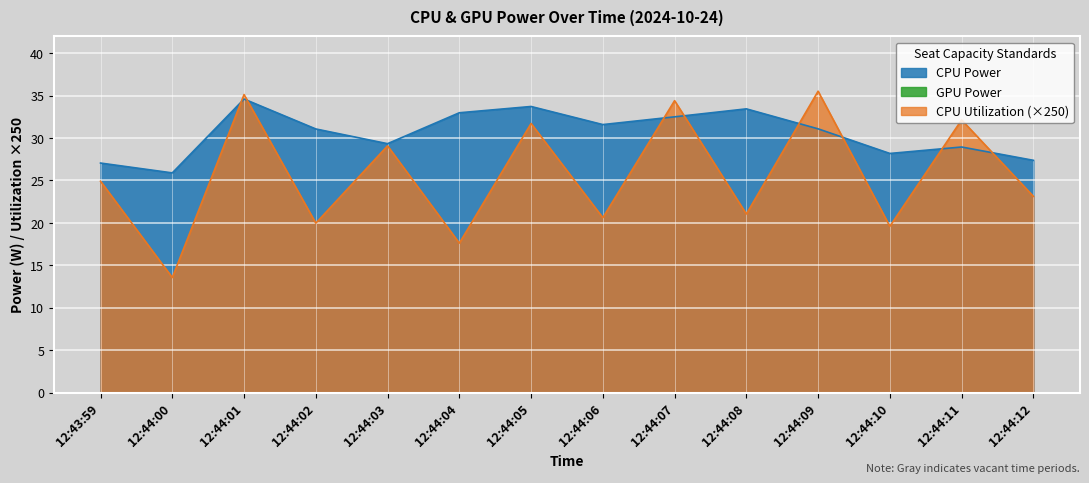

What is the sum of all CPU Power values?

427.8